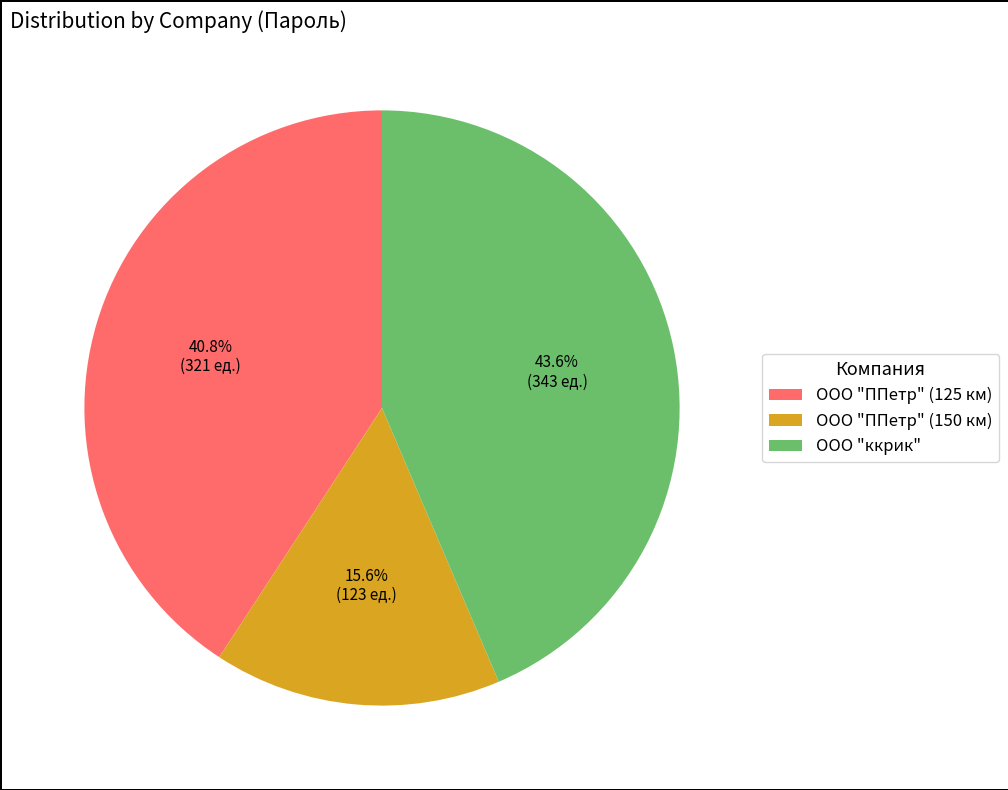

Which category has the smallest portion of the pie?

ООО "ППетр" (150 км)